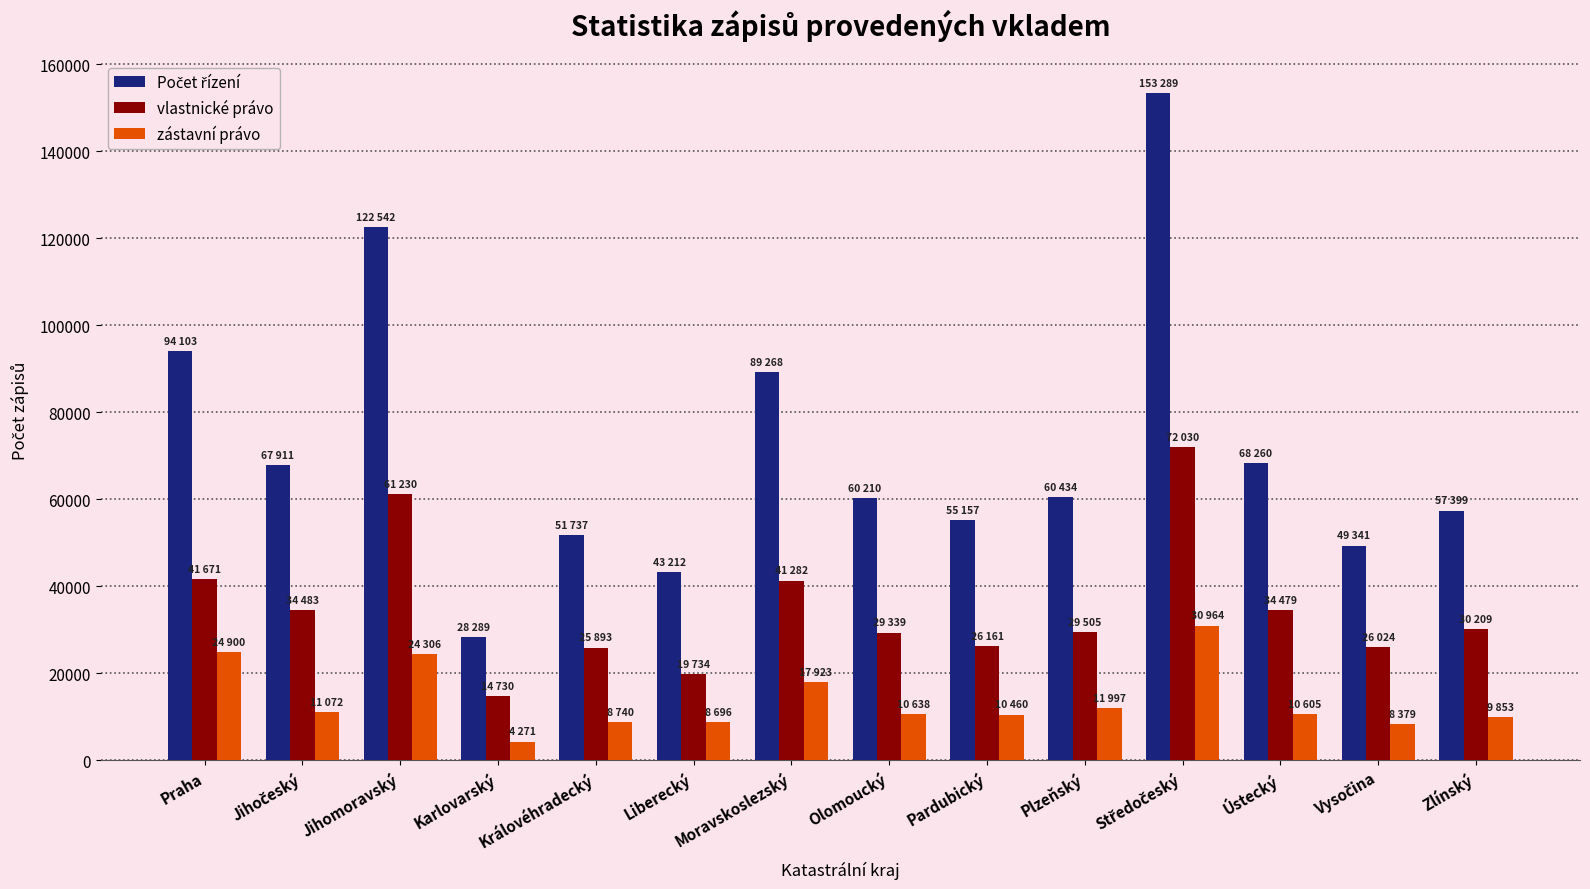

What is the difference between the maximum and second lowest values in the zástavní právo series?

22585